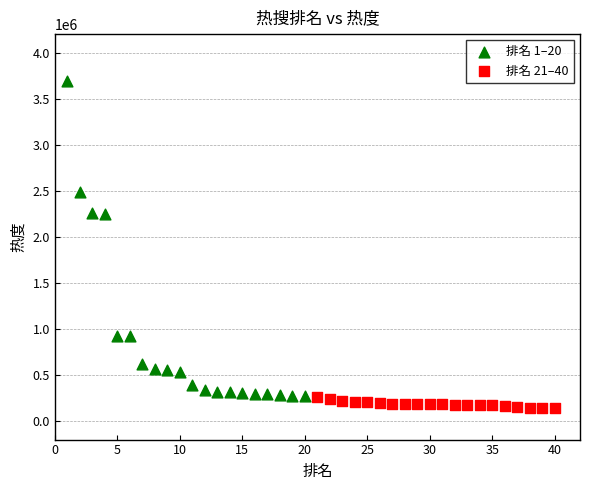

What are all the series names shown in the legend?

排名 1–20, 排名 21–40